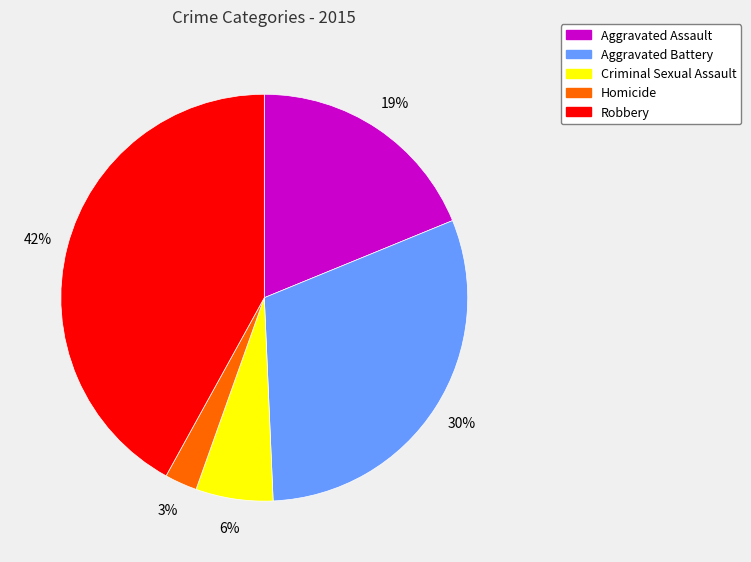

To the nearest percent, what is the difference between the largest and smallest slice percentages?

39%